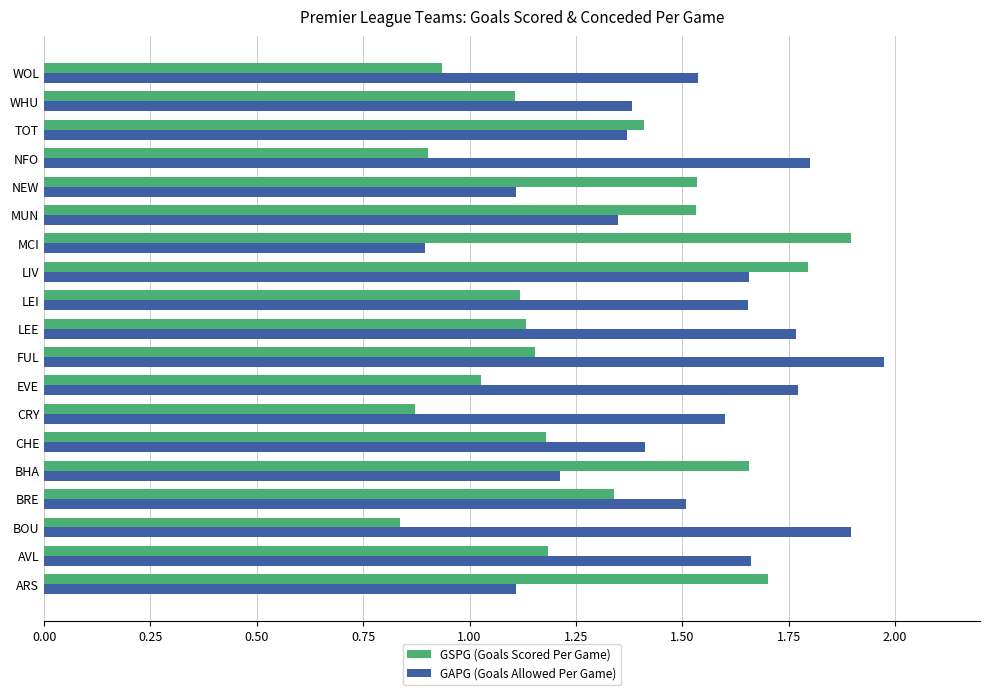

What is the spread (max minus min) of values at WHU?

0.3